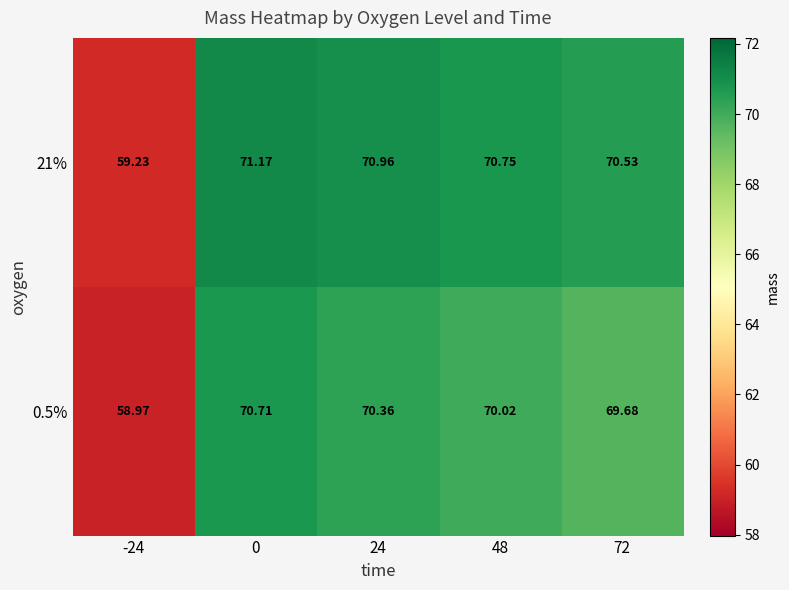

What is the minimum value shown in the chart?

59.0